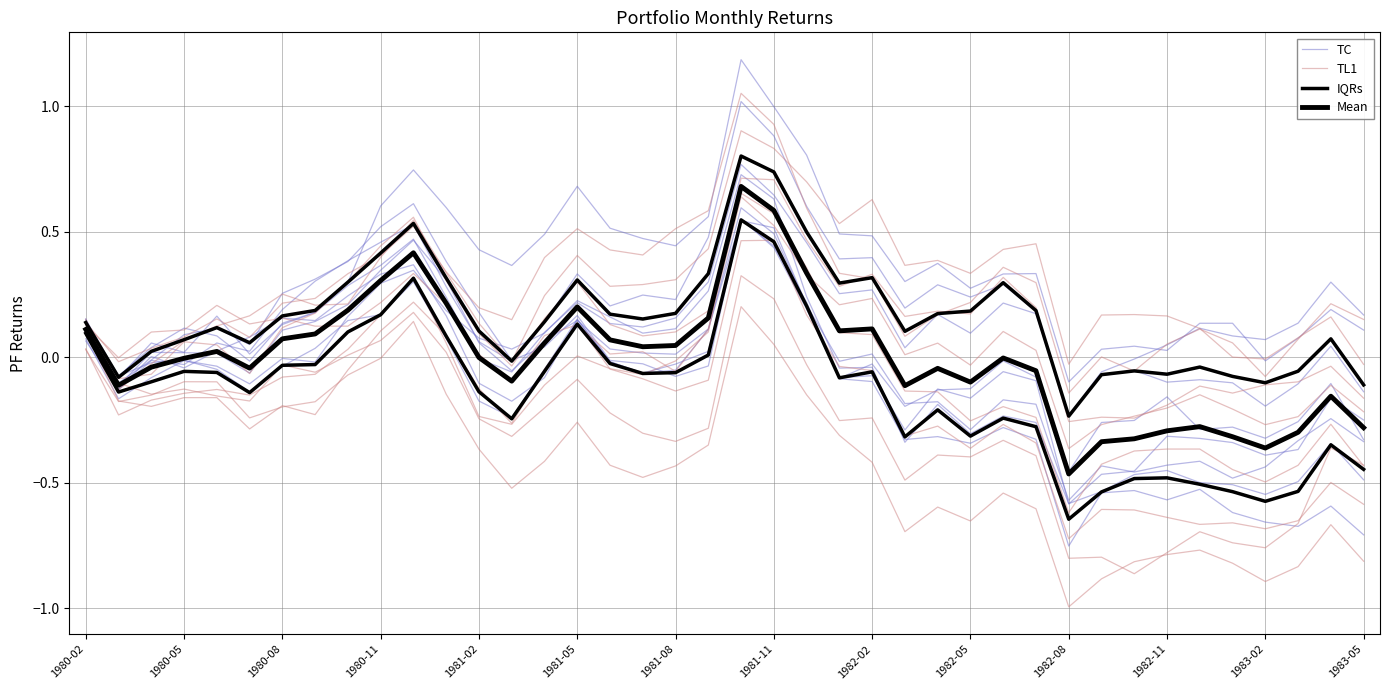

Reading right to left, extract all data points from this chart.

TC: -0.7	-0.6	-0.7	-0.7	-0.6	-0.5	-0.6	-0.5	-0.5	-0.8	-0.3	-0.3	-0.3	-0.3	-0.3	-0.1	-0.1	0.2	0.4	0.5	-0.0	-0.1	-0.0	-0.0	0.2	0.0	-0.0	0.2	0.4	0.6	0.5	0.4	0.3	0.3	0.1	0.1	0.1	-0.0	-0.1	0.1
TL1: -0.4	-0.3	-0.4	-0.5	-0.4	-0.4	-0.4	-0.4	-0.4	-0.6	-0.2	-0.2	-0.3	-0.1	-0.1	0.1	0.1	0.4	0.6	0.7	0.2	0.1	0.1	0.1	0.3	0.2	-0.0	0.1	0.3	0.6	0.4	0.3	0.2	0.1	-0.1	0.0	0.1	-0.1	-0.1	0.1
IQRs: -0.1	0.1	-0.1	-0.1	-0.1	-0.0	-0.1	-0.1	-0.1	-0.2	0.2	0.3	0.2	0.2	0.1	0.3	0.3	0.5	0.7	0.8	0.3	0.2	0.2	0.2	0.3	0.1	-0.0	0.1	0.3	0.5	0.4	0.3	0.2	0.2	0.1	0.1	0.1	0.0	-0.1	0.1
Mean: -0.3	-0.2	-0.3	-0.4	-0.3	-0.3	-0.3	-0.3	-0.3	-0.5	-0.1	-0.0	-0.1	-0.0	-0.1	0.1	0.1	0.3	0.6	0.7	0.2	0.0	0.0	0.1	0.2	0.1	-0.1	-0.0	0.2	0.4	0.3	0.2	0.1	0.1	-0.0	0.0	-0.0	-0.0	-0.1	0.1